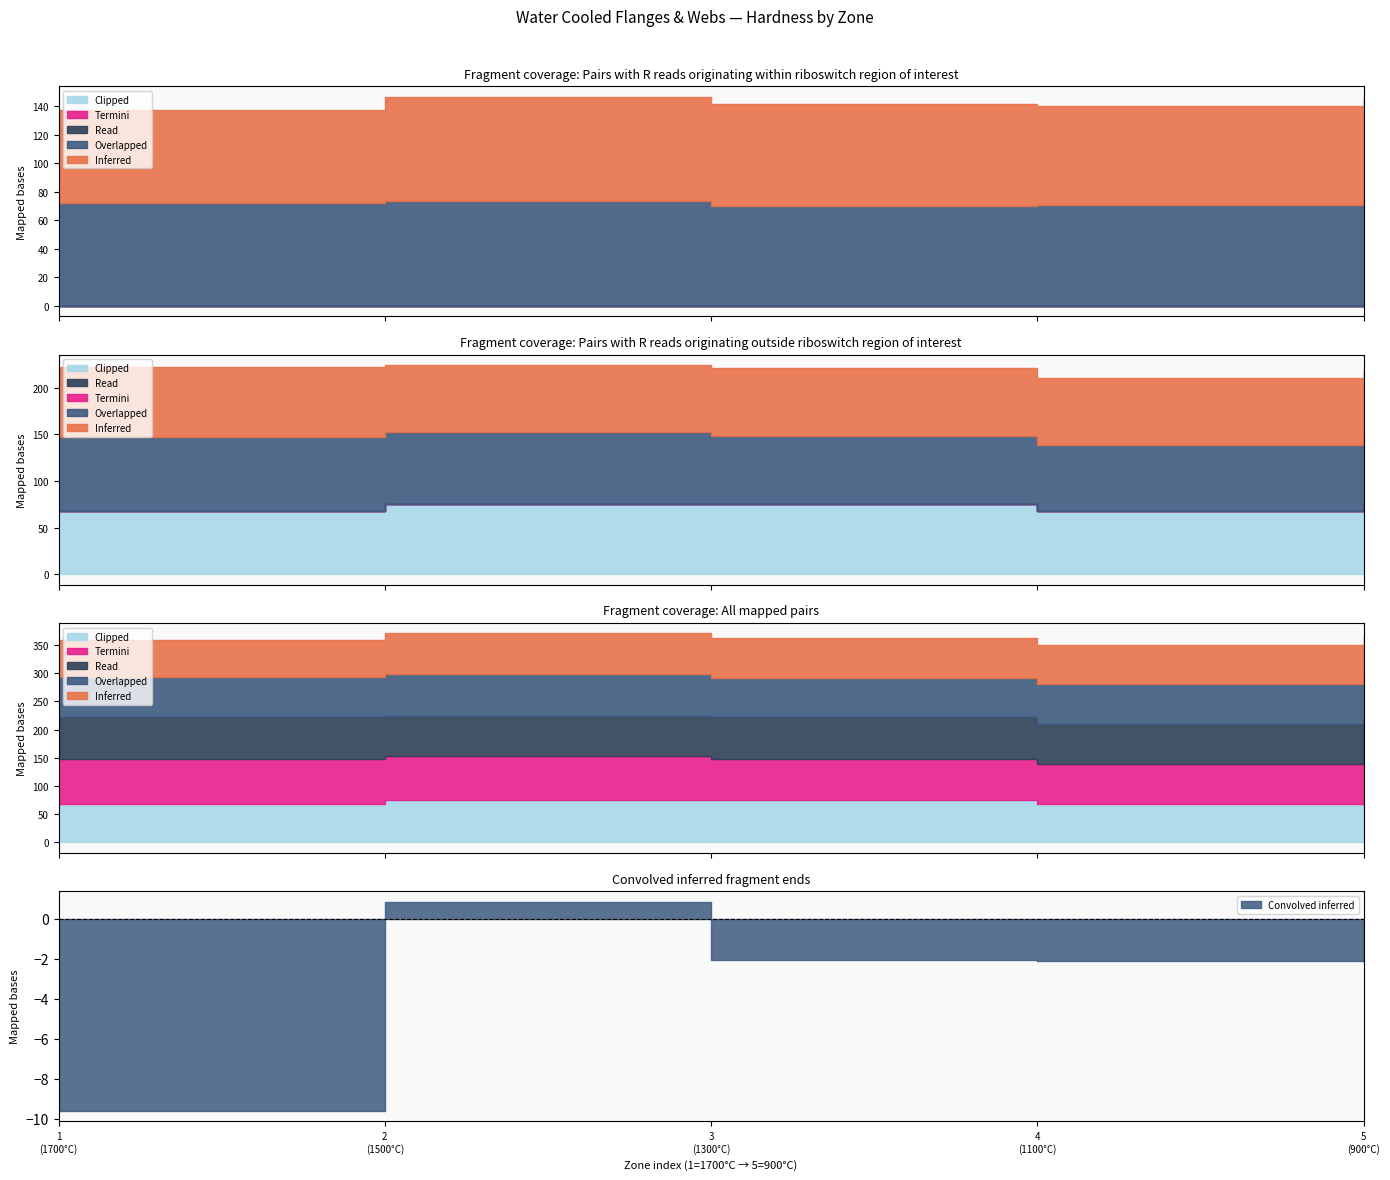

What is the difference between the highest and lowest values at 4?

3.5